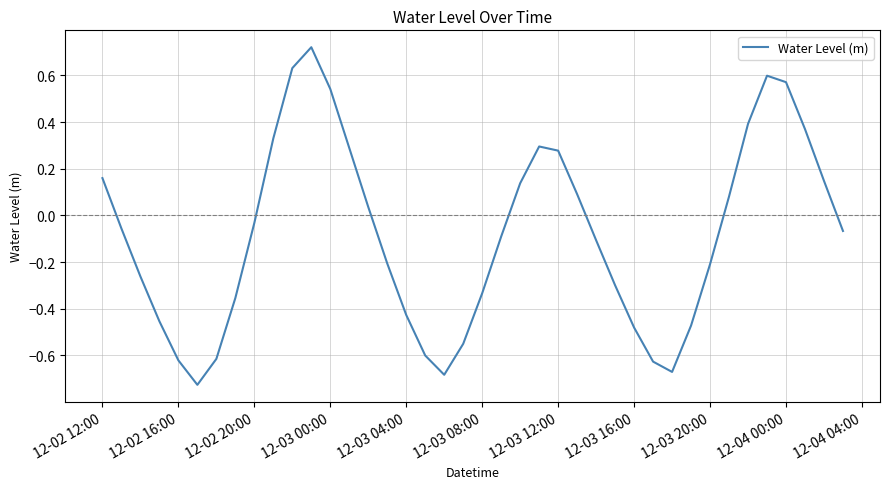

What is the difference between the maximum and minimum values?

1.4